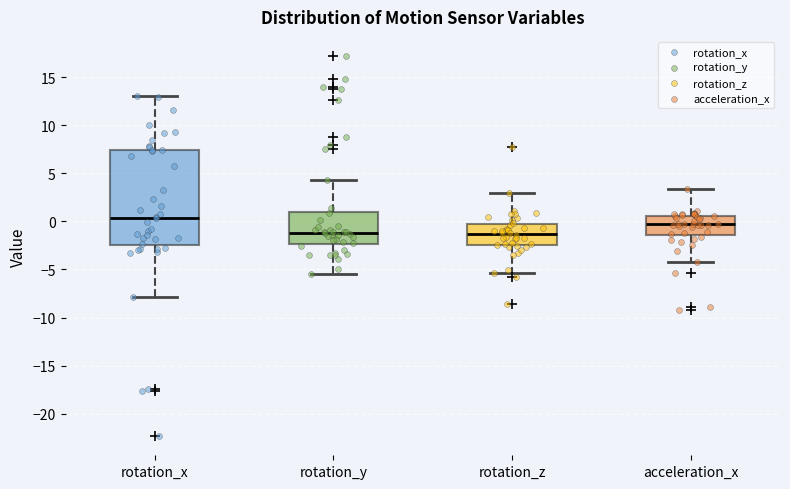

Reading left to right, transcribe this box plot: for each box, give where its median line is, the range the box spans, and where its two whiskers end, as read against the y-axis. The values are not printed on the chart, so give them approximately, as read against the axis.

rotation_x: median 0.5, box -2.5 to 7.5, whiskers -8.0 to 13.0
rotation_y: median -1.0, box -2.5 to 1.0, whiskers -5.5 to 4.5
rotation_z: median -1.5, box -2.5 to -0.5, whiskers -5.5 to 3.0
acceleration_x: median -0.5, box -1.5 to 0.5, whiskers -4.0 to 3.5